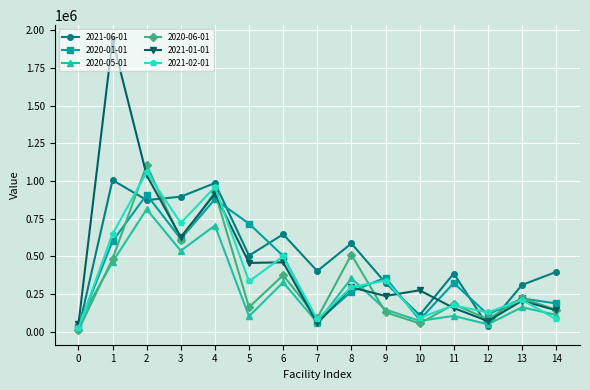

How many data points in 2020-06-01 are above 180786?

8